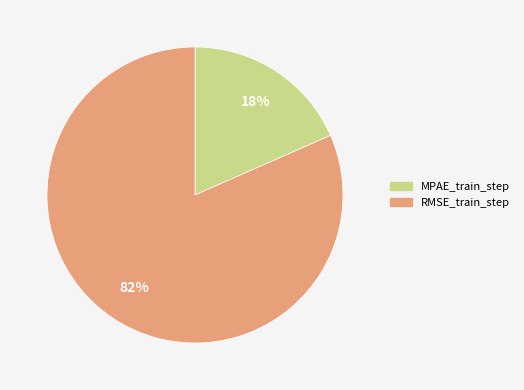

Which category accounts for the majority?

RMSE_train_step